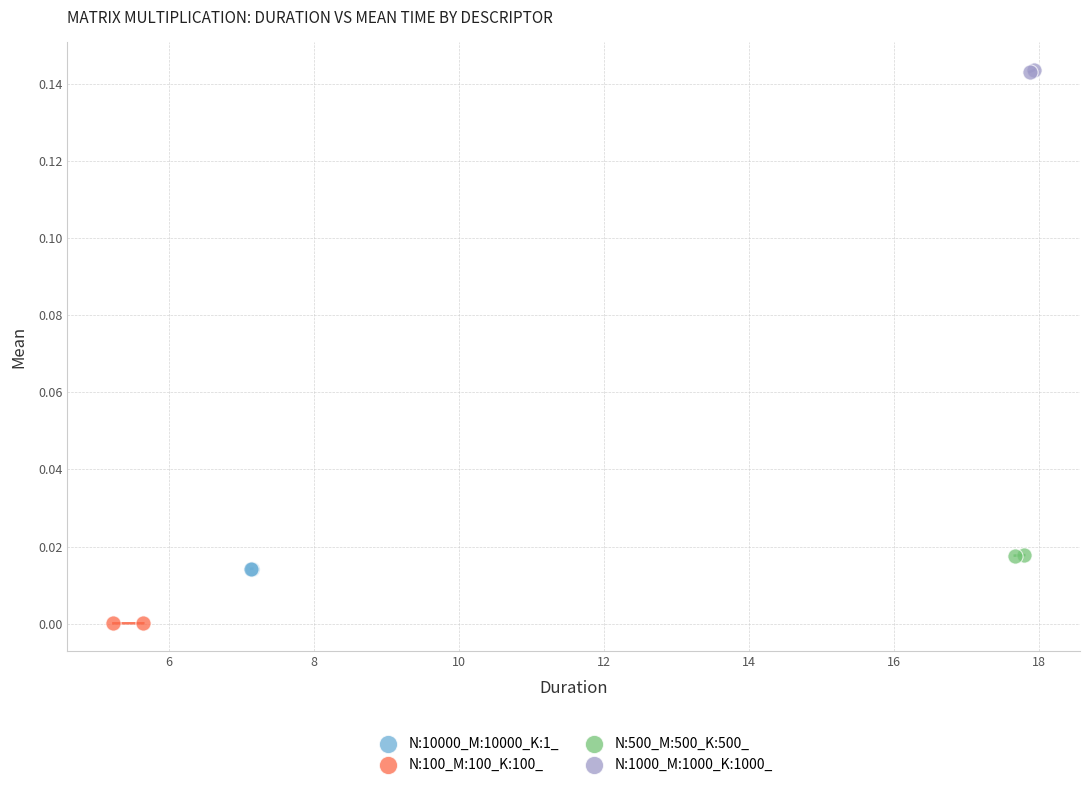

What are all the series names shown in the legend?

N:10000_M:10000_K:1_, N:100_M:100_K:100_, N:500_M:500_K:500_, N:1000_M:1000_K:1000_